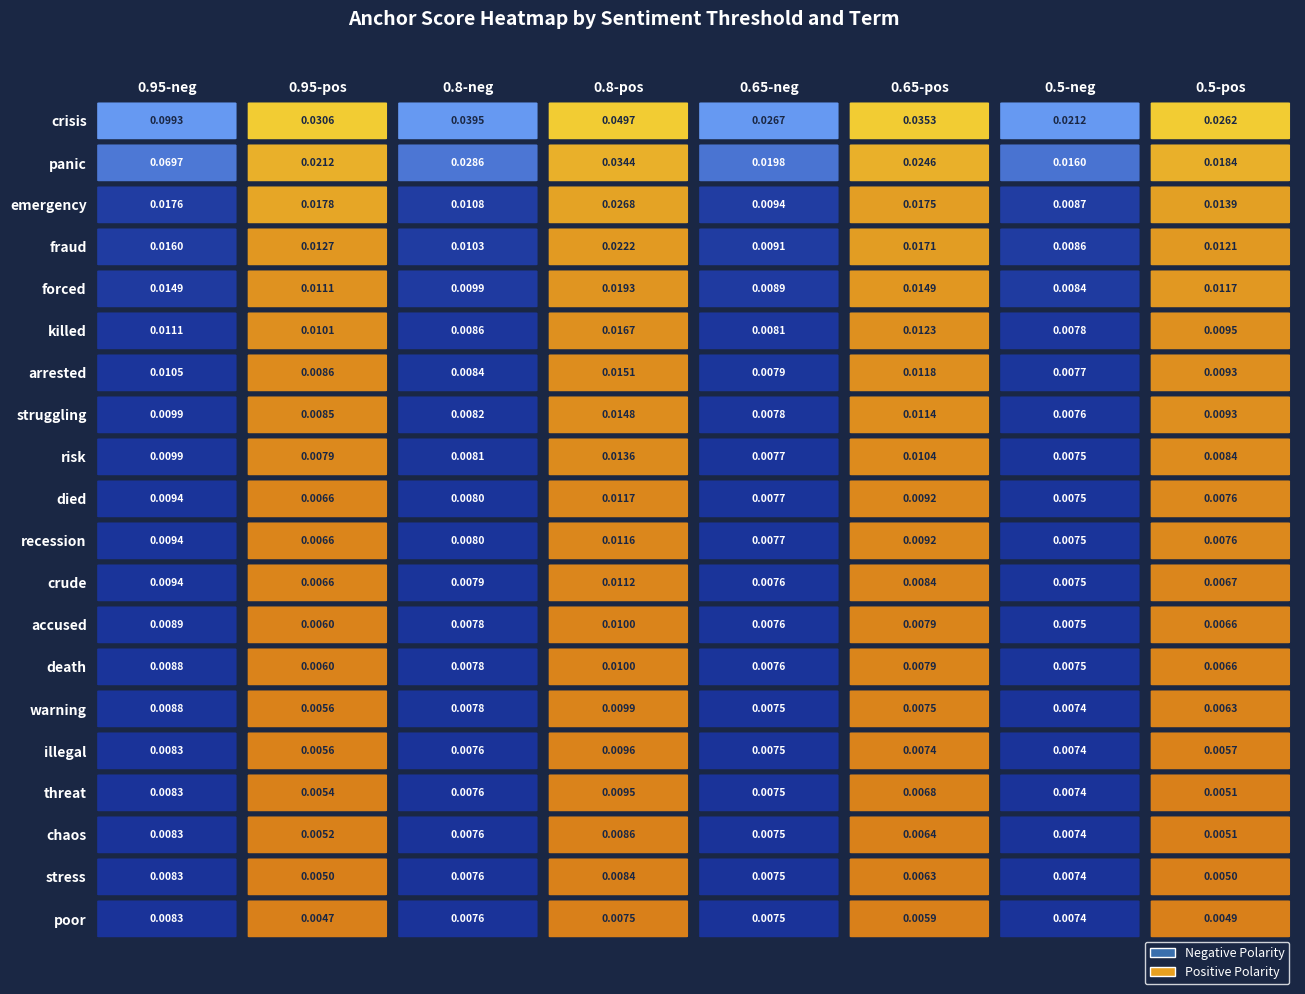

True or false: panic has a value of 0.1 at fraud.

False